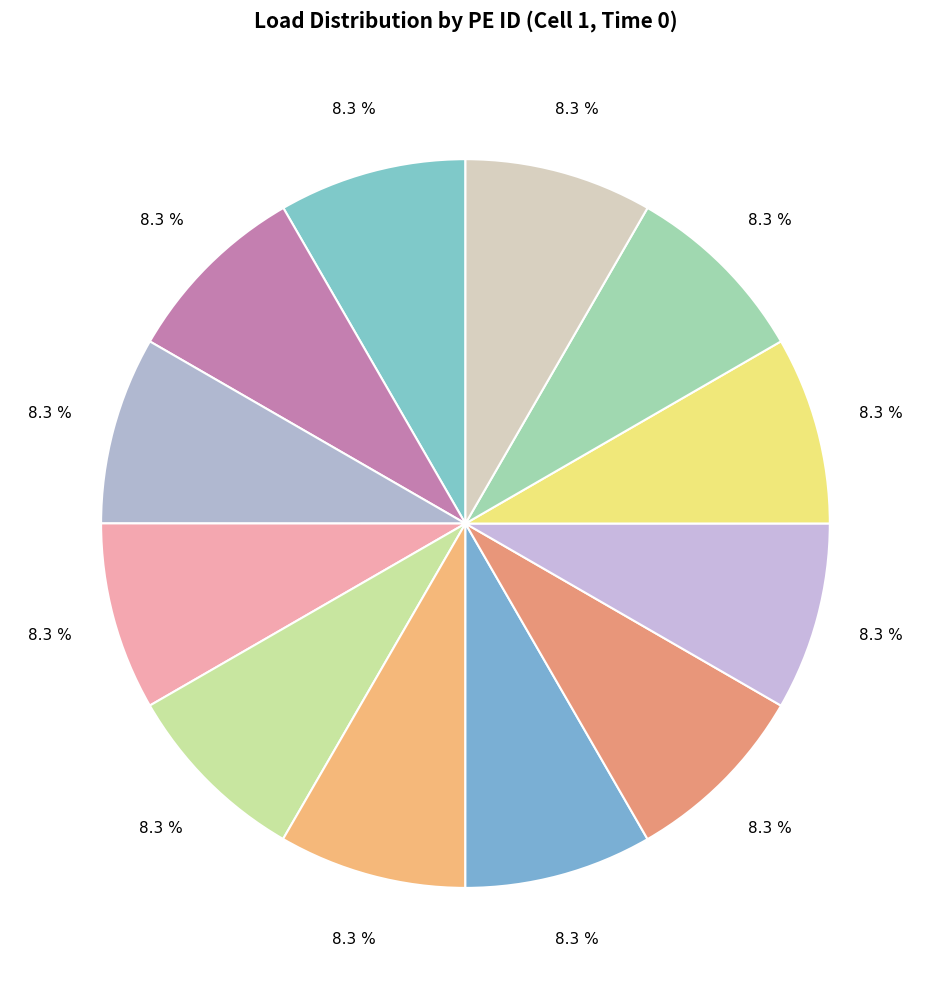

How many segments does this pie chart have?

12